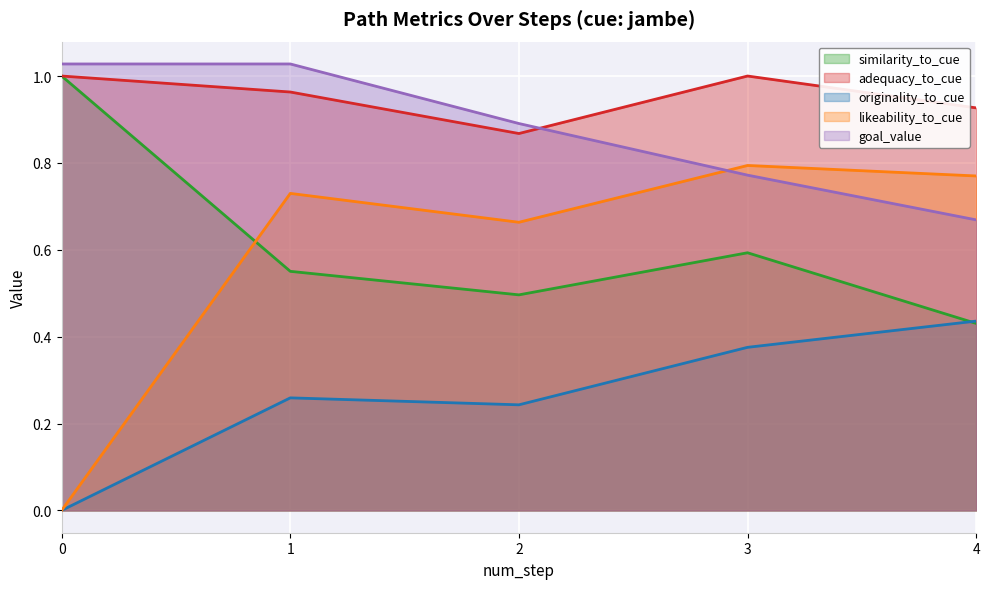

What is the difference between the second highest and minimum values in the goal_value series?

0.4